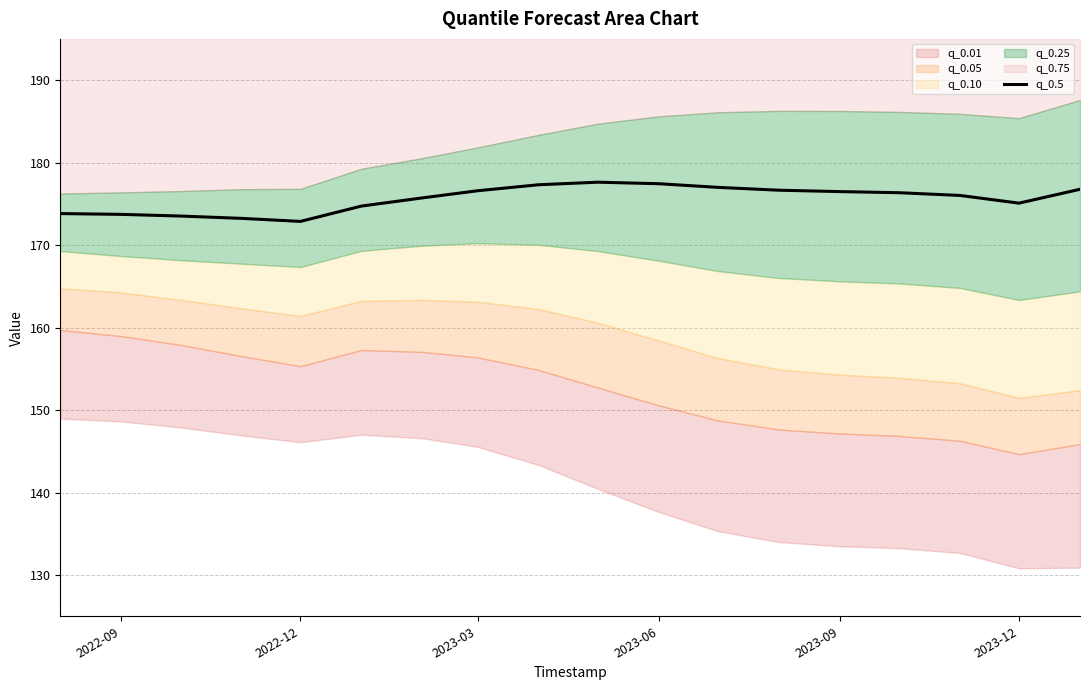

What is the greatest value displayed?

177.6